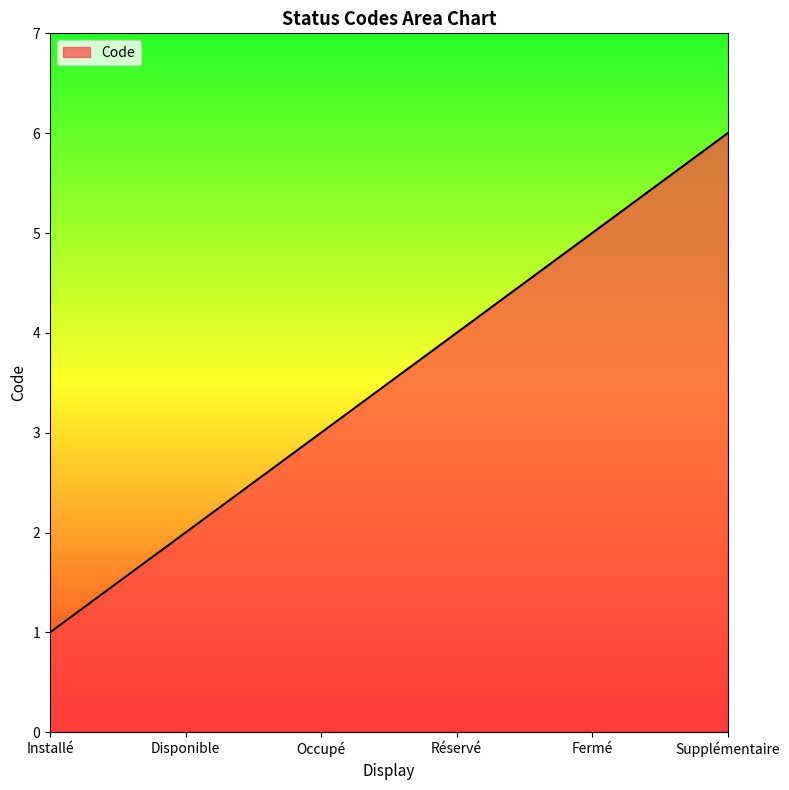

What is the sum of the values at Occupé and Supplémentaire?

9